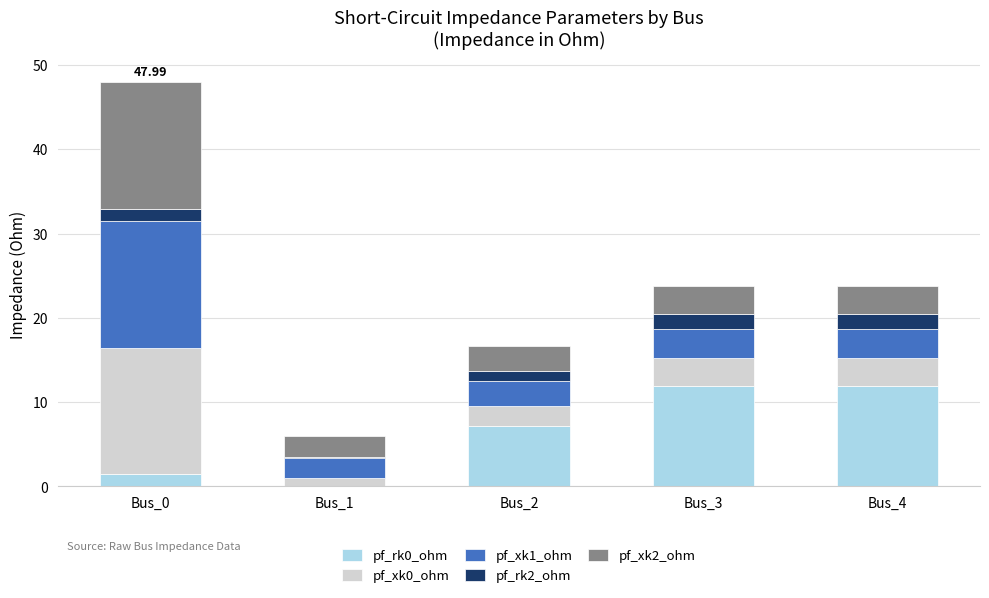

What is the total value across all series at Bus_3?

23.8